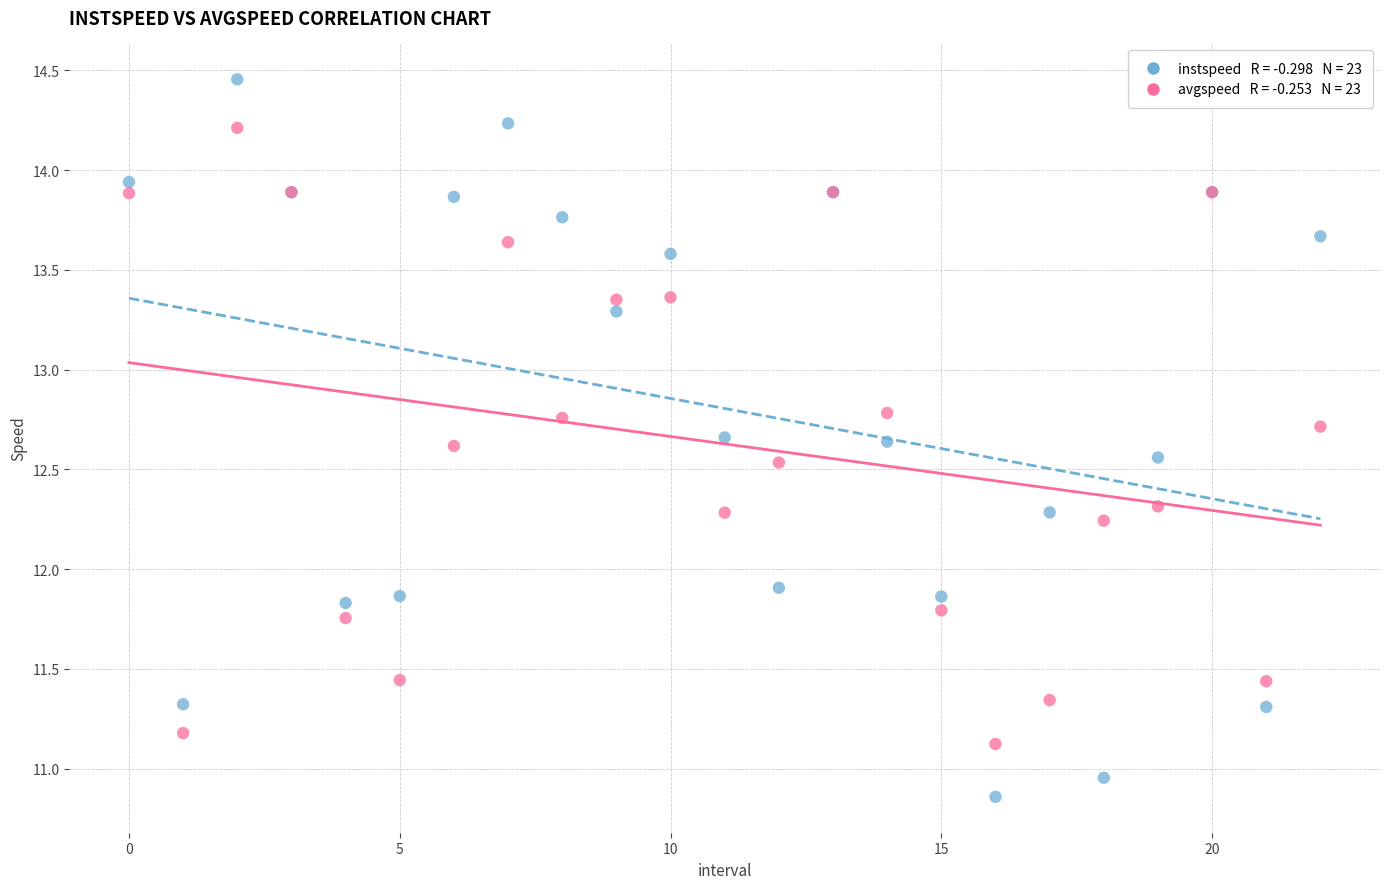

Across all series, what Y value is closest to 12?

11.9